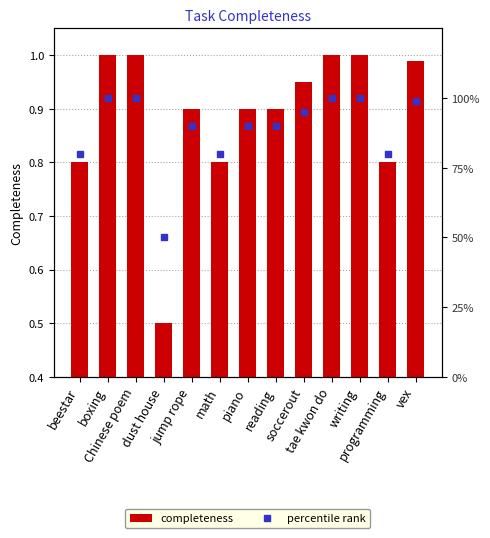

Is it true that completeness equals 0.8 at math?

True